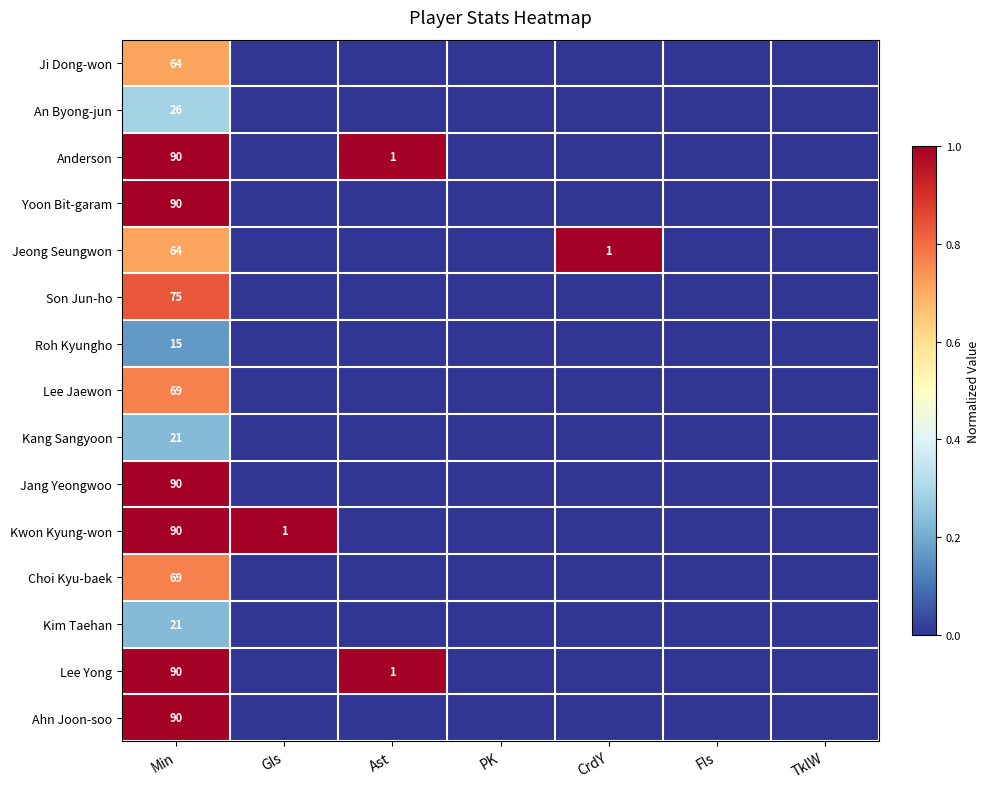

What is the difference between the highest and lowest values at Min?

75